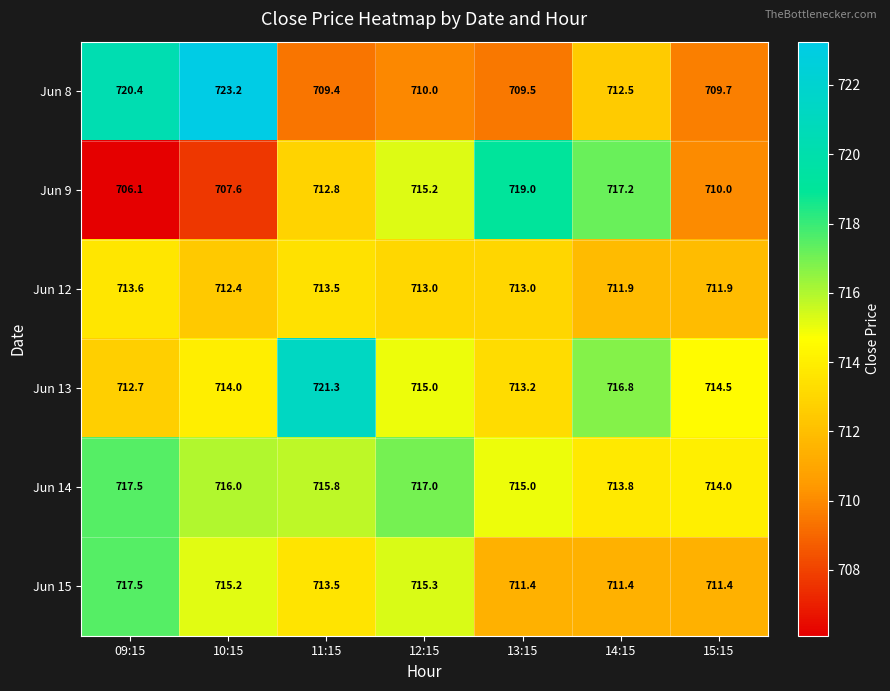

Which series changed the most between 11:15 and 13:15?

Jun 13